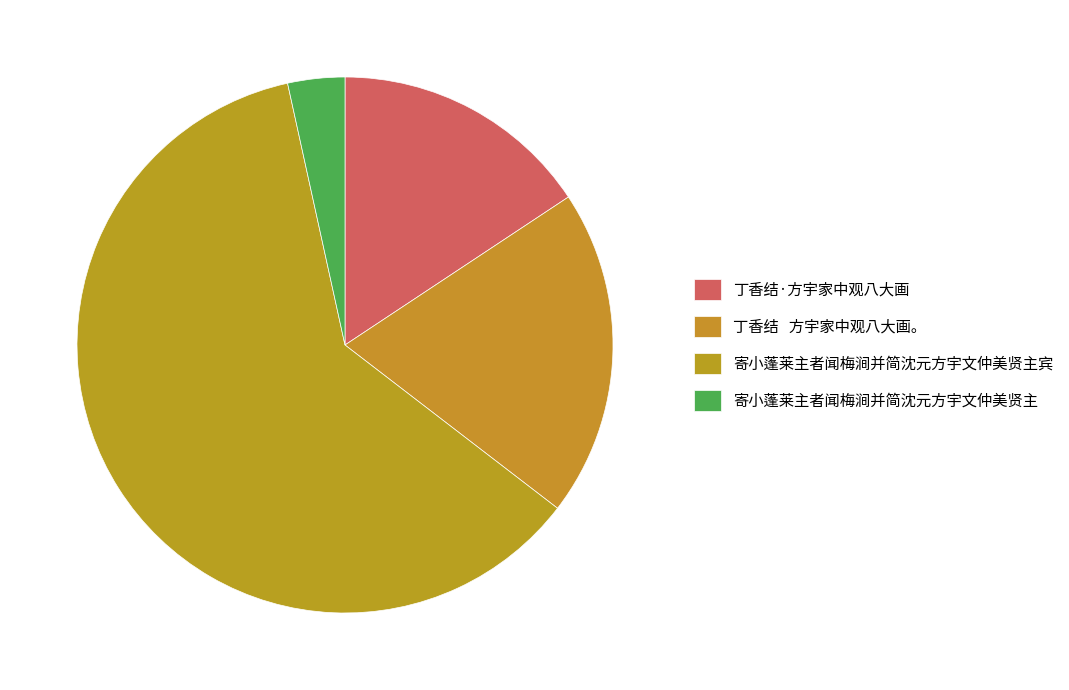

Is the sum of 丁香结·方宇家中观八大画 and 寄小蓬莱主者闻梅涧并简沈元方宇文仲美贤主 greater than half?

No